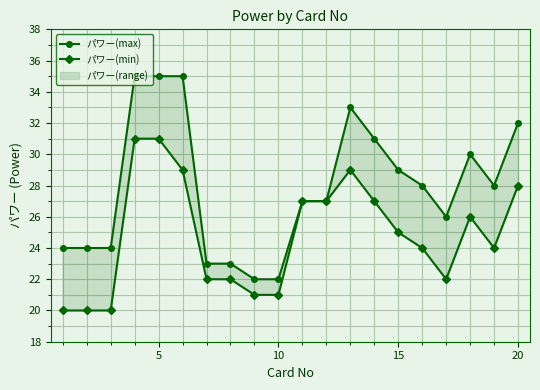

How many interior local peaks does the パワー(min) series have?

2